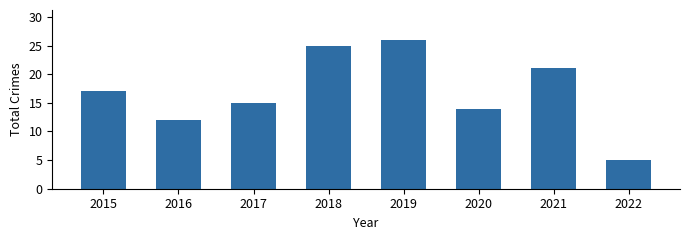

Between 2020 and 2019, which is larger?

2019